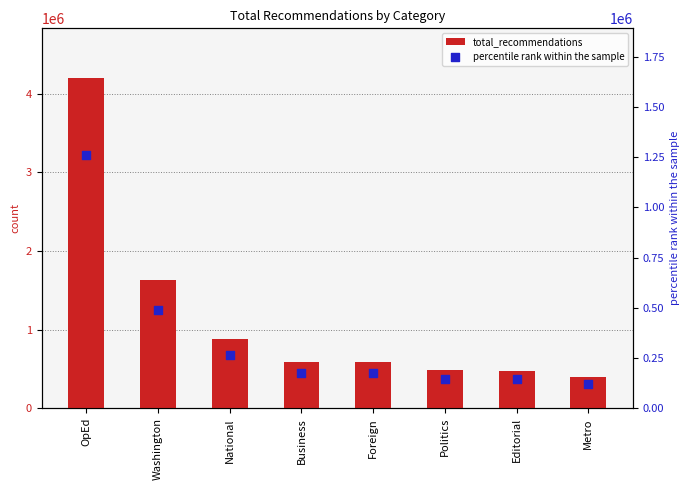

Which series contains the lowest Y value?

percentile rank within the sample